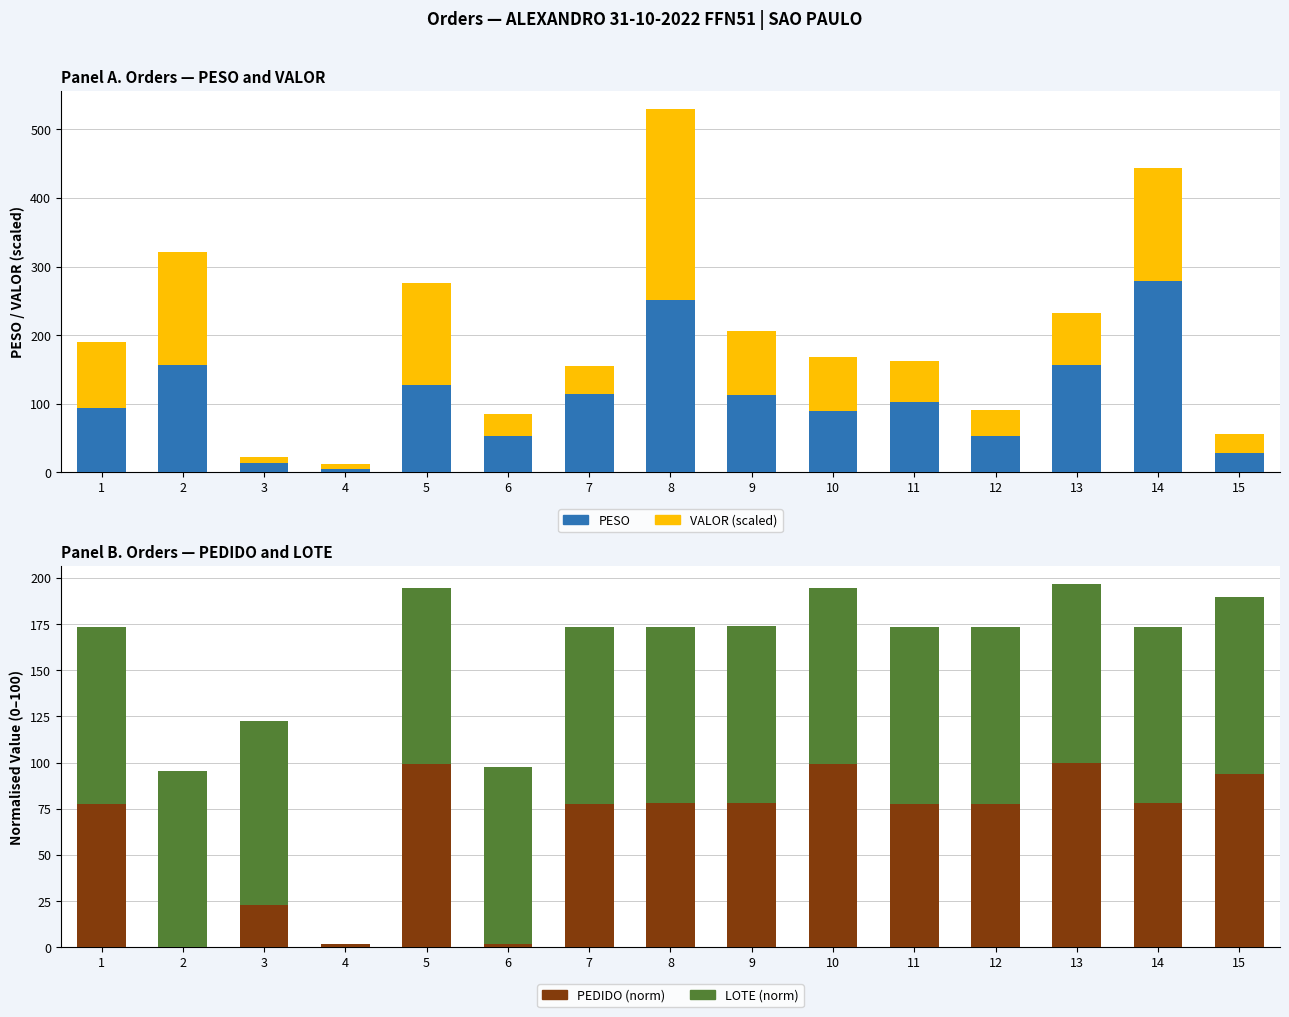

At how many categories does at least one series exceed 172?

2